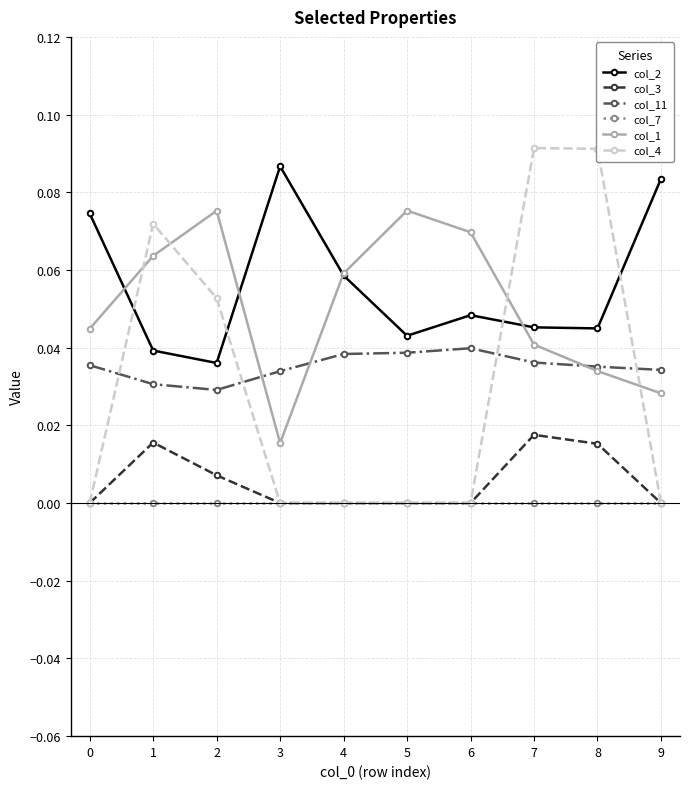

True or false: col_11 and col_7 cross at least once.

False